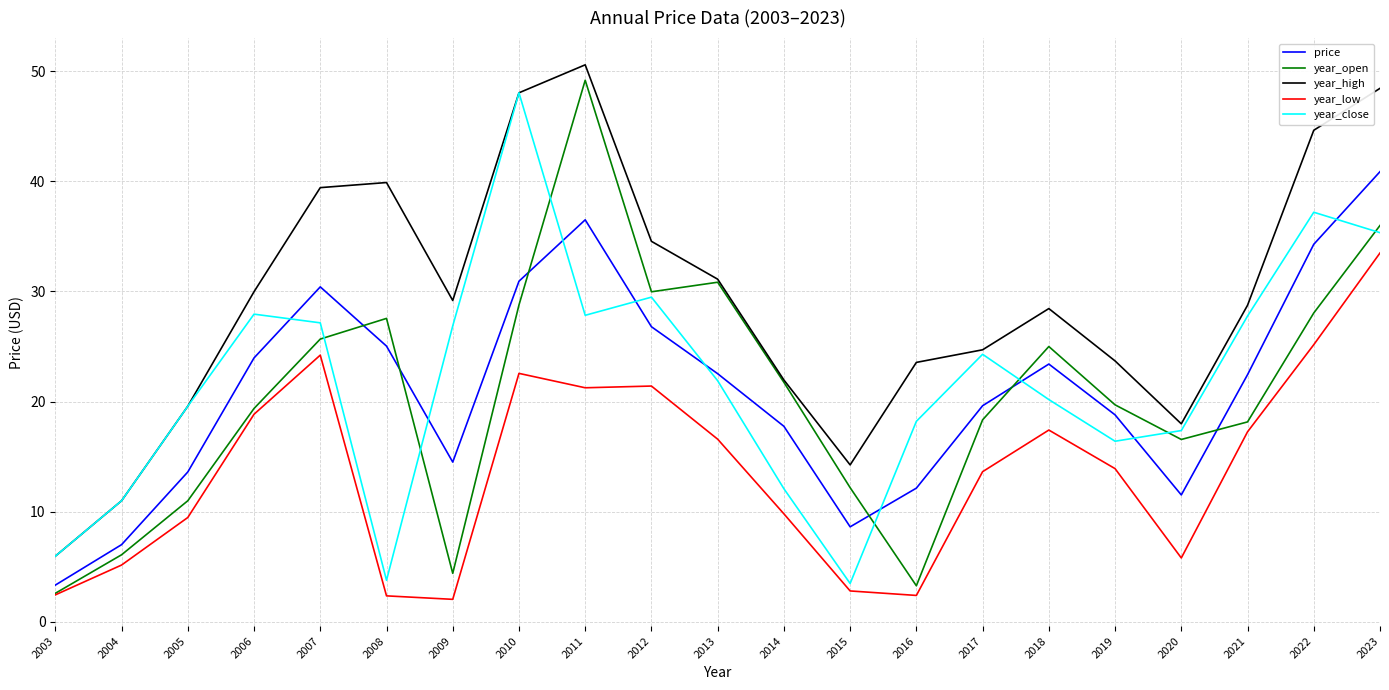

At which category is the sum across all series the highest?

2023